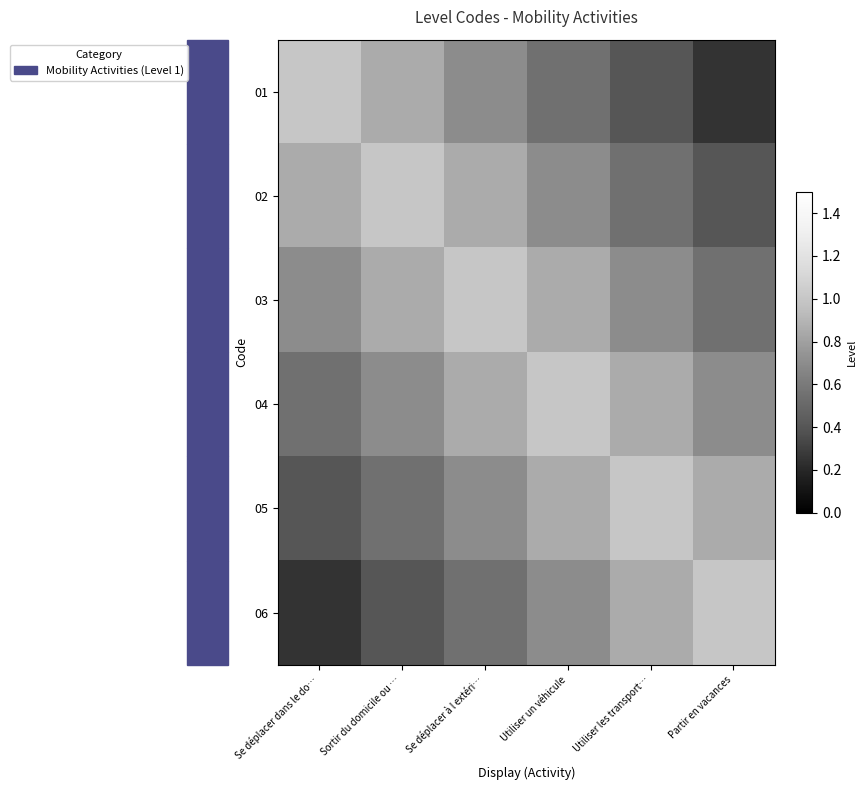

Reading left to right, what are all the values shown in this chart?

01: Se déplacer dans le do…=1.0	Sortir du domicile ou …=0.8	Se déplacer à l extéri…=0.7	Utiliser un véhicule=0.6	Utiliser les transport…=0.4	Partir en vacances=0.2
02: Se déplacer dans le do…=0.8	Sortir du domicile ou …=1.0	Se déplacer à l extéri…=0.8	Utiliser un véhicule=0.7	Utiliser les transport…=0.6	Partir en vacances=0.4
03: Se déplacer dans le do…=0.7	Sortir du domicile ou …=0.8	Se déplacer à l extéri…=1.0	Utiliser un véhicule=0.8	Utiliser les transport…=0.7	Partir en vacances=0.6
04: Se déplacer dans le do…=0.6	Sortir du domicile ou …=0.7	Se déplacer à l extéri…=0.8	Utiliser un véhicule=1.0	Utiliser les transport…=0.8	Partir en vacances=0.7
05: Se déplacer dans le do…=0.4	Sortir du domicile ou …=0.6	Se déplacer à l extéri…=0.7	Utiliser un véhicule=0.8	Utiliser les transport…=1.0	Partir en vacances=0.8
06: Se déplacer dans le do…=0.2	Sortir du domicile ou …=0.4	Se déplacer à l extéri…=0.6	Utiliser un véhicule=0.7	Utiliser les transport…=0.8	Partir en vacances=1.0